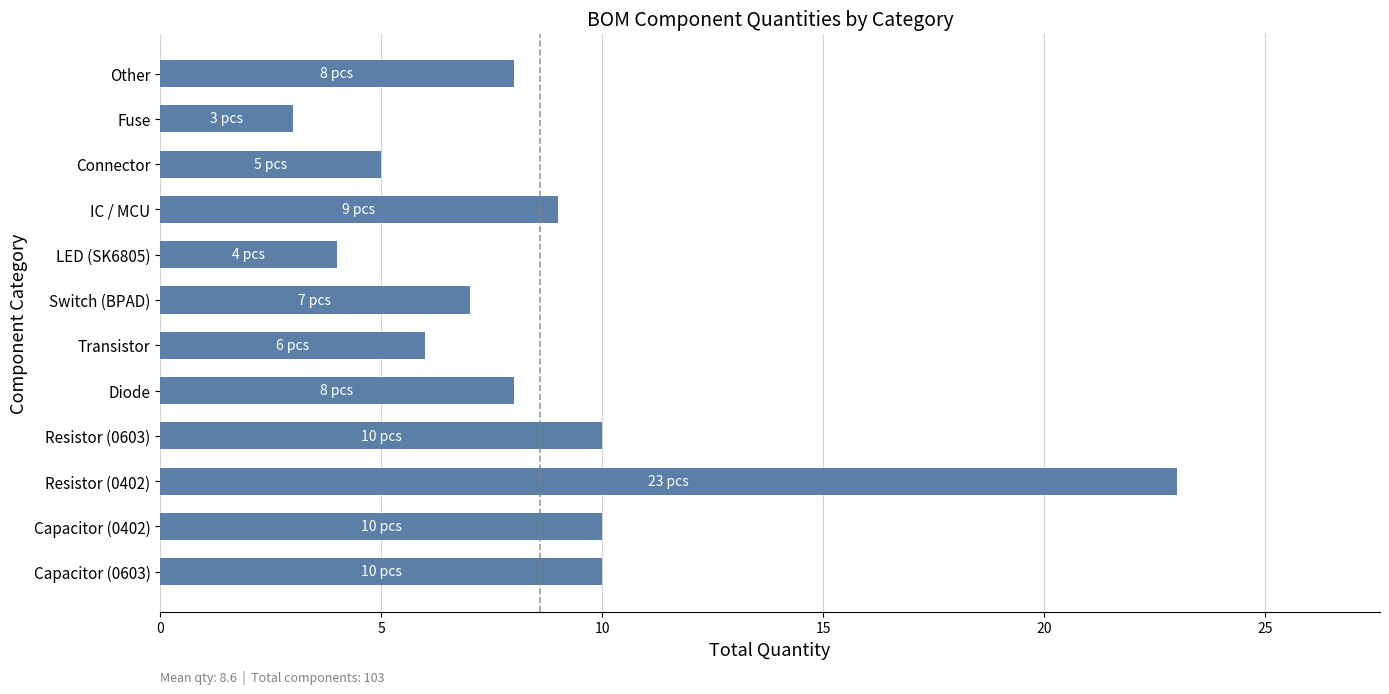

Which category has the highest value across all series?

Resistor (0402)